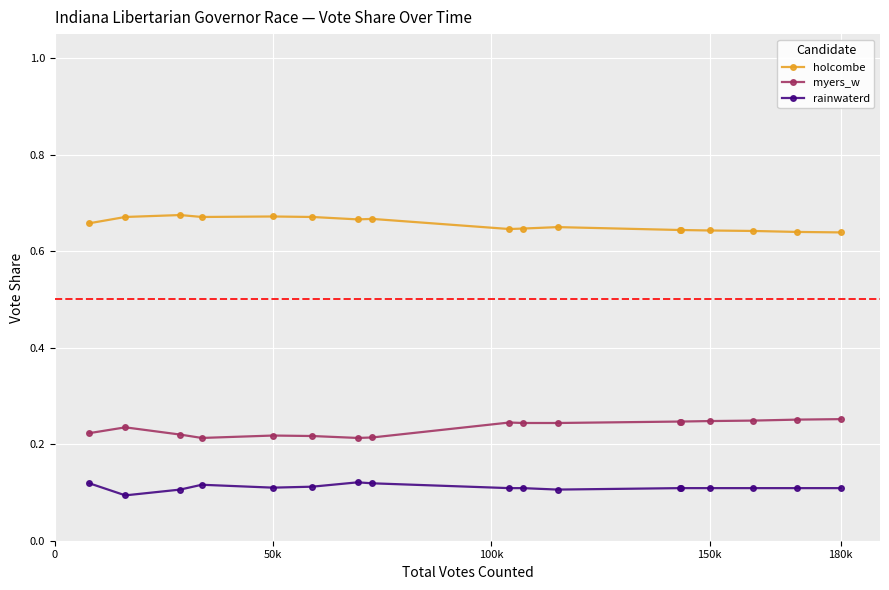

True or false: holcombe and myers_w intersect in this chart.

False